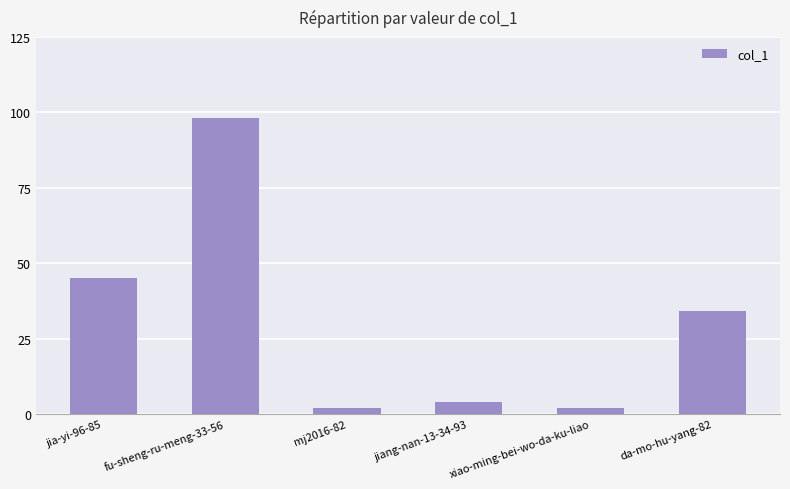

Which has a higher value, fu-sheng-ru-meng-33-56 or jia-yi-96-85?

fu-sheng-ru-meng-33-56